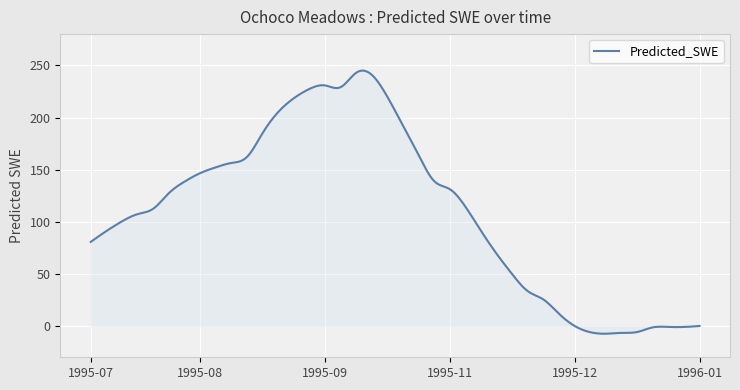

What is the difference between the maximum and minimum values?

252.4